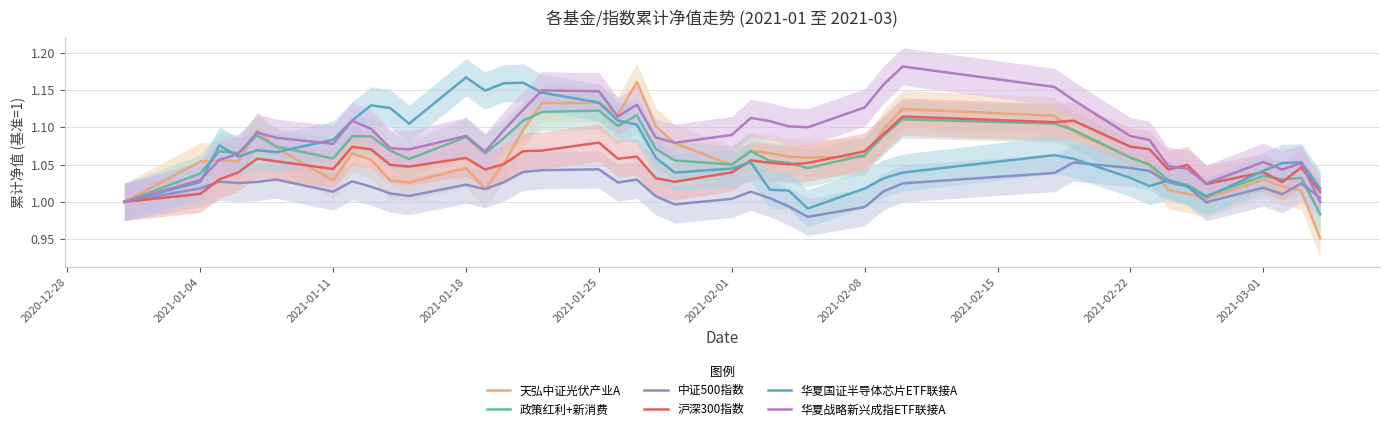

Which series has the widest spread of values?

天弘中证光伏产业A